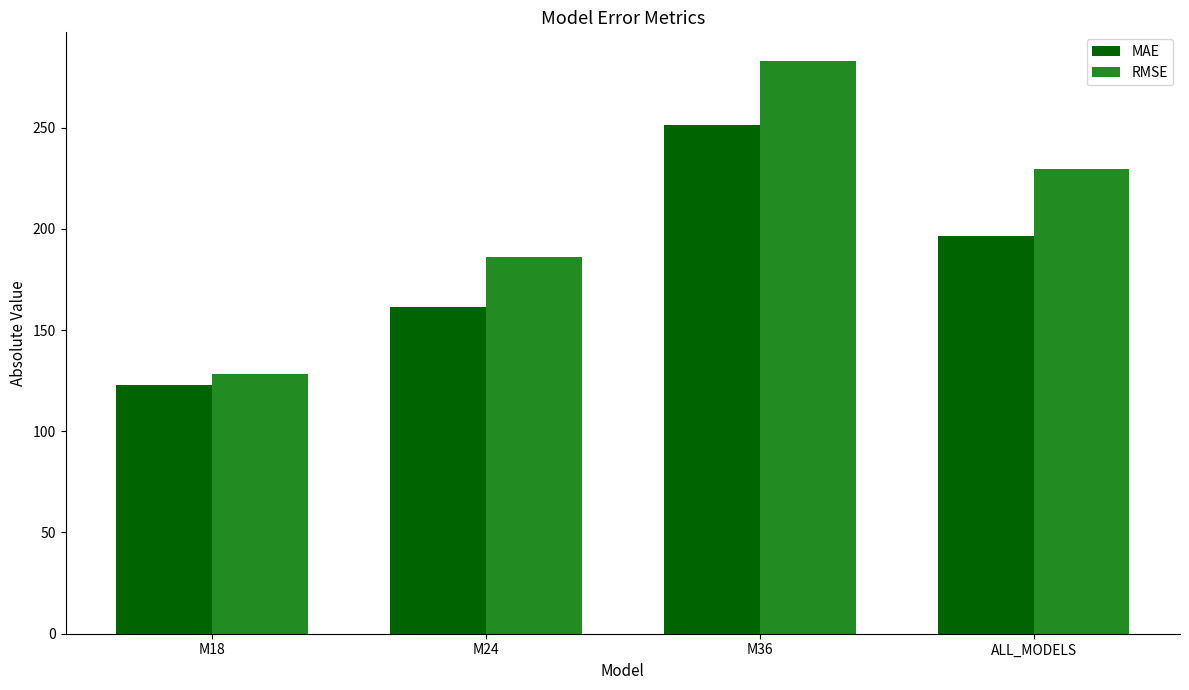

What position from the left is M18?

1